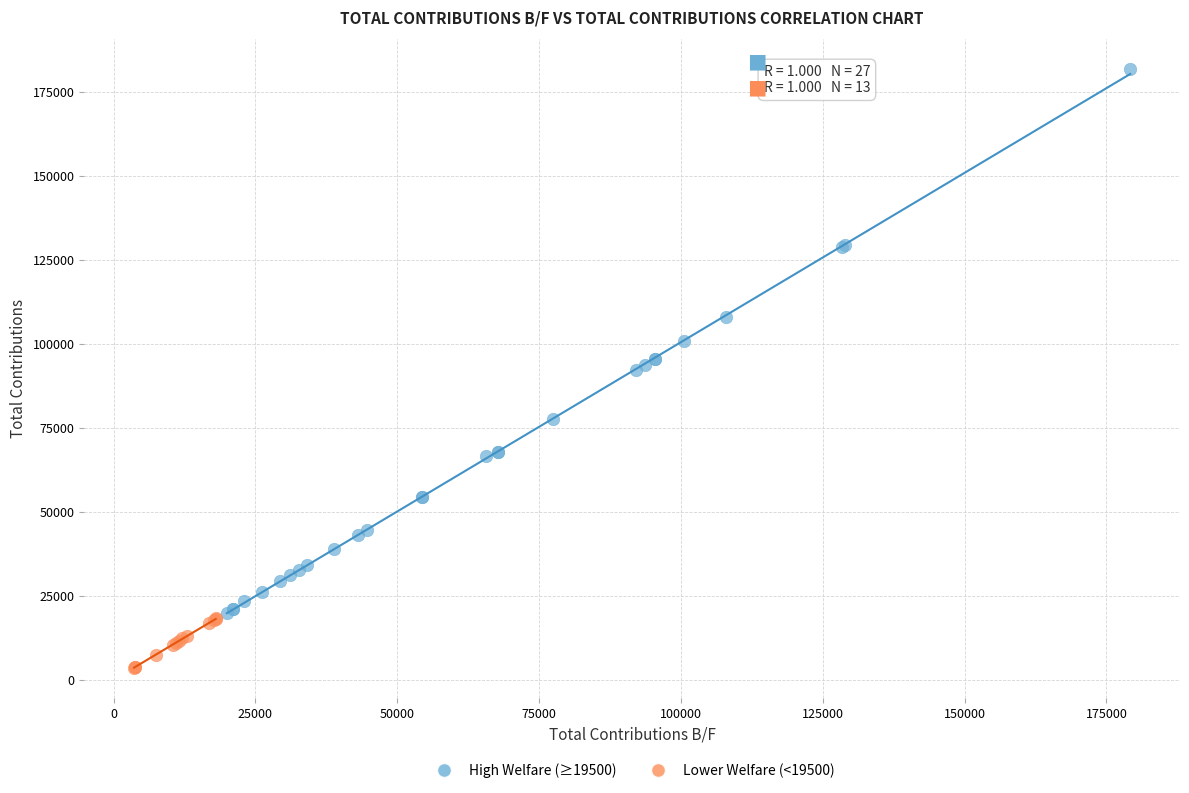

Which series contains the highest Y value?

High Welfare (≥19500)